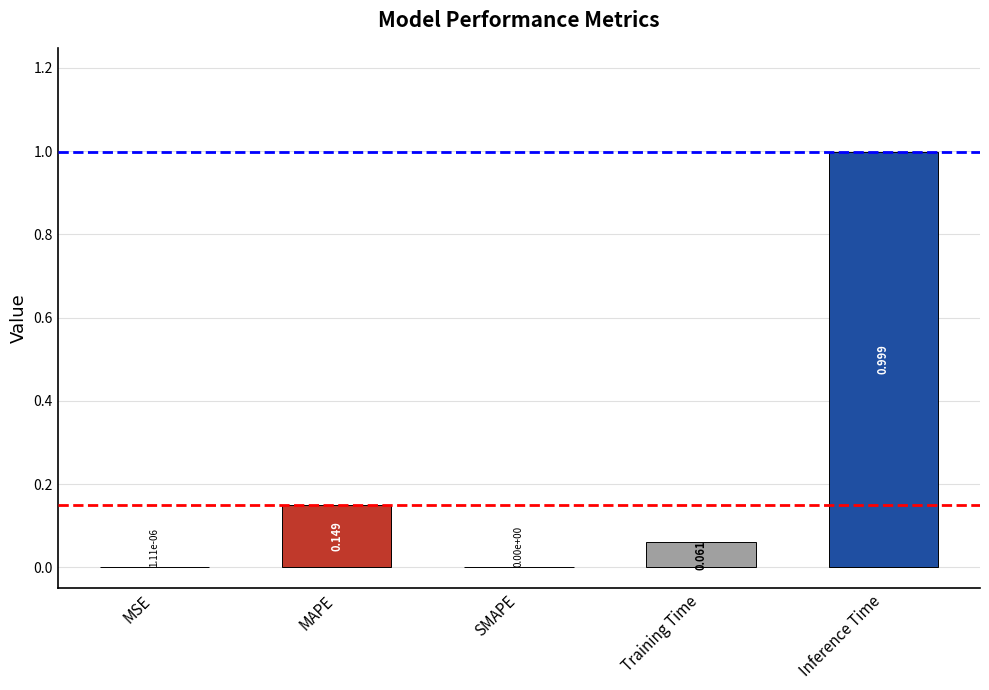

Are the bars horizontal?

No